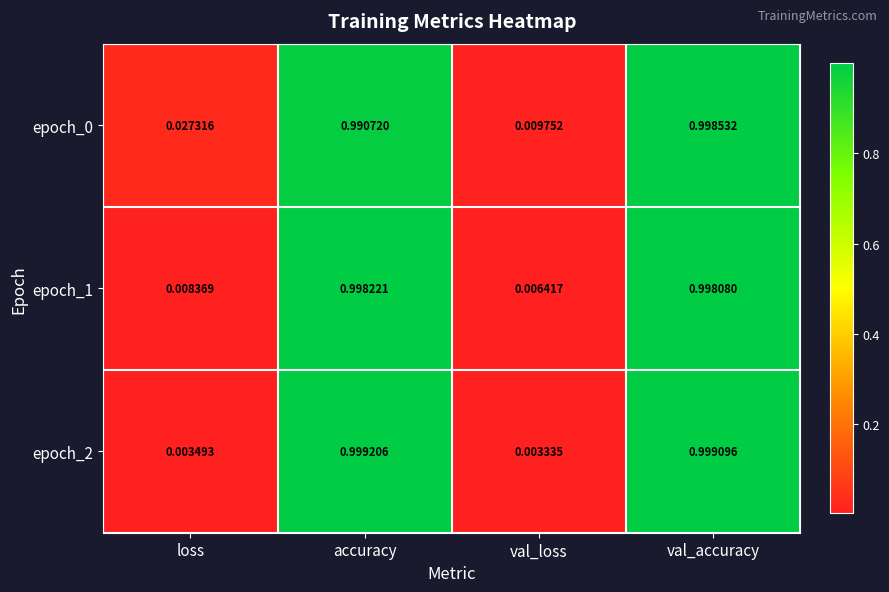

At which label is epoch_0 closest to 0?

val_loss